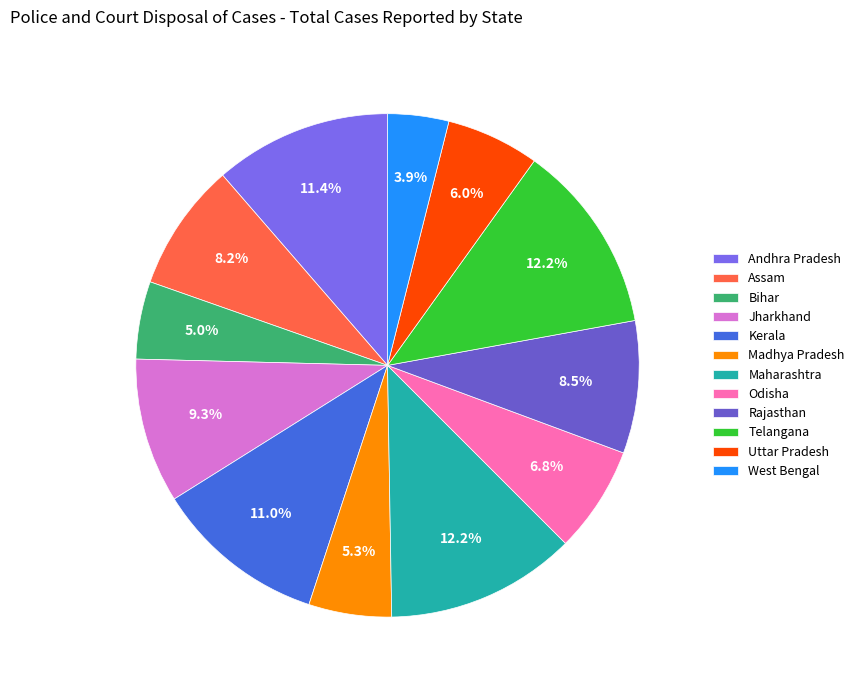

Combined, what portion of the pie is Maharashtra and Uttar Pradesh?

18.2%